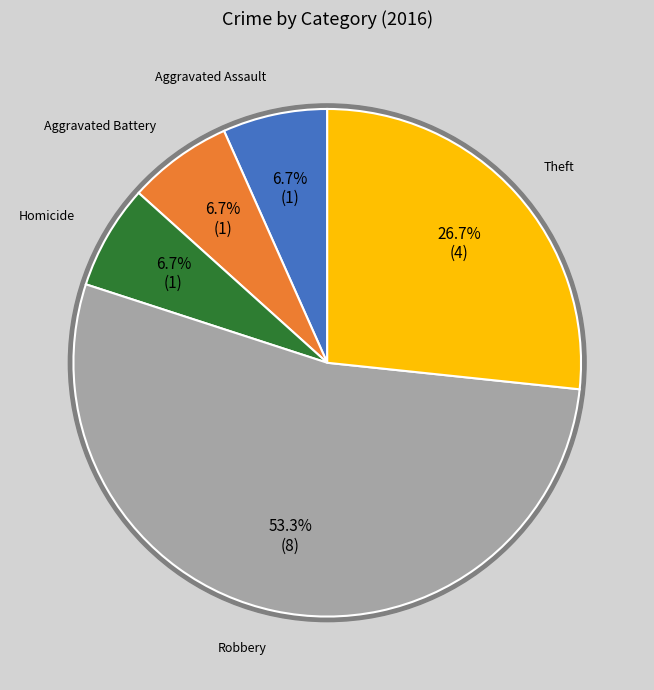

Which category has the biggest portion of the pie?

Robbery